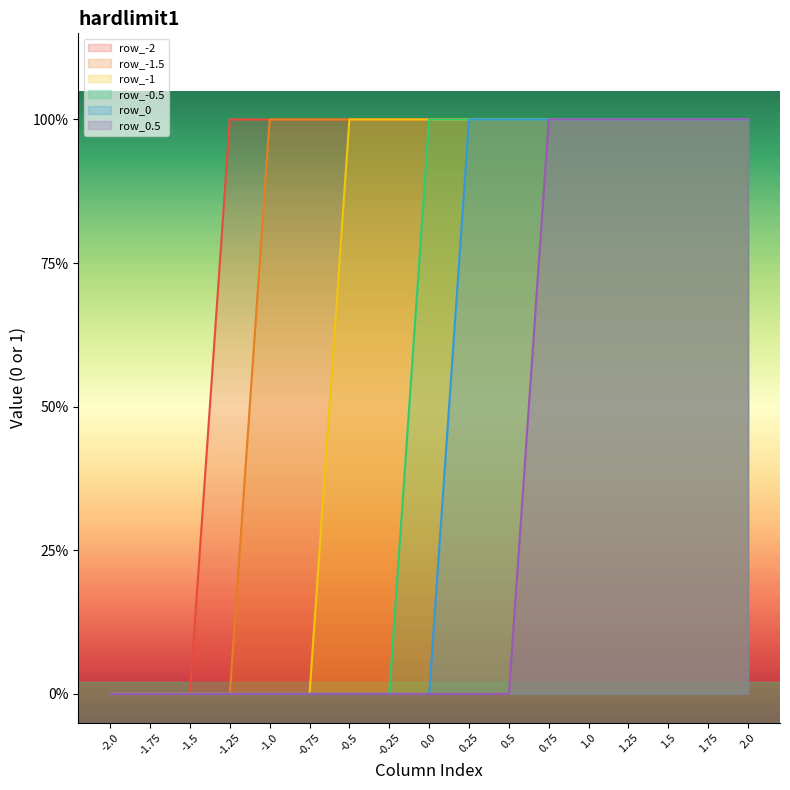

What is the total value across all series at 1.0?

6